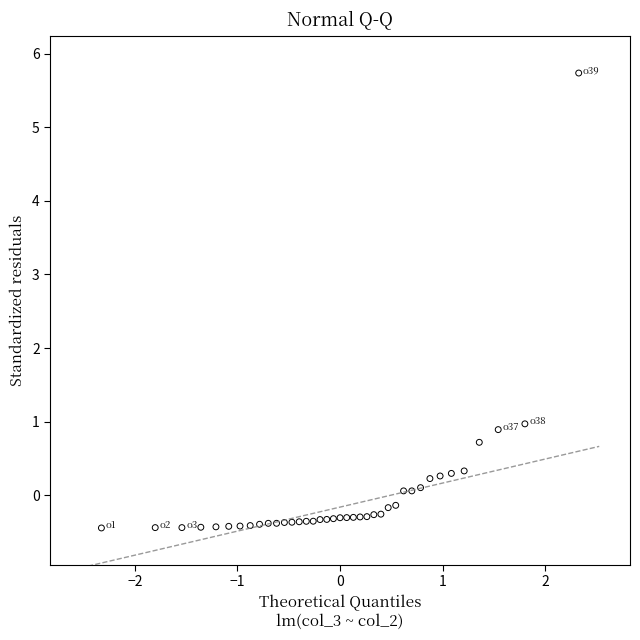

What Y value in the scatter plot is closest to 2?

1.0